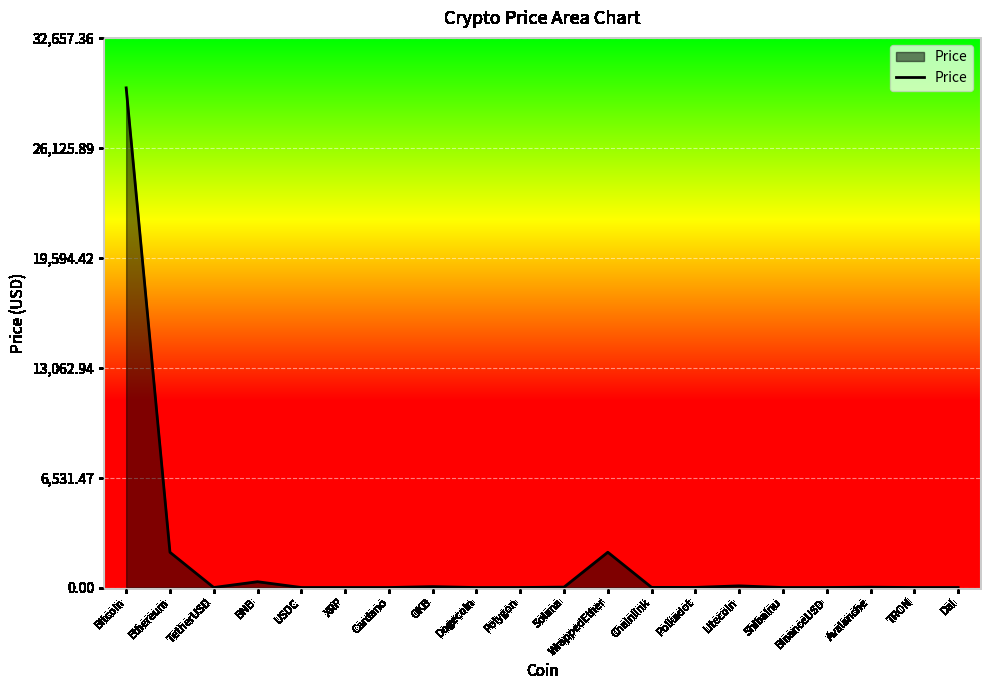

Count the number of categories in the chart.

20